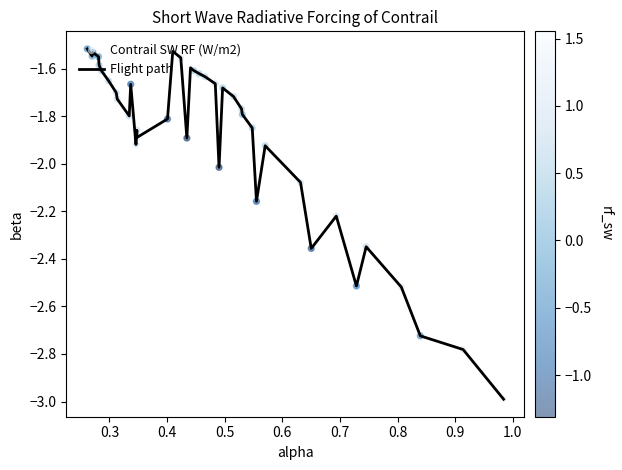

What is the difference between the maximum and minimum values?

1.5